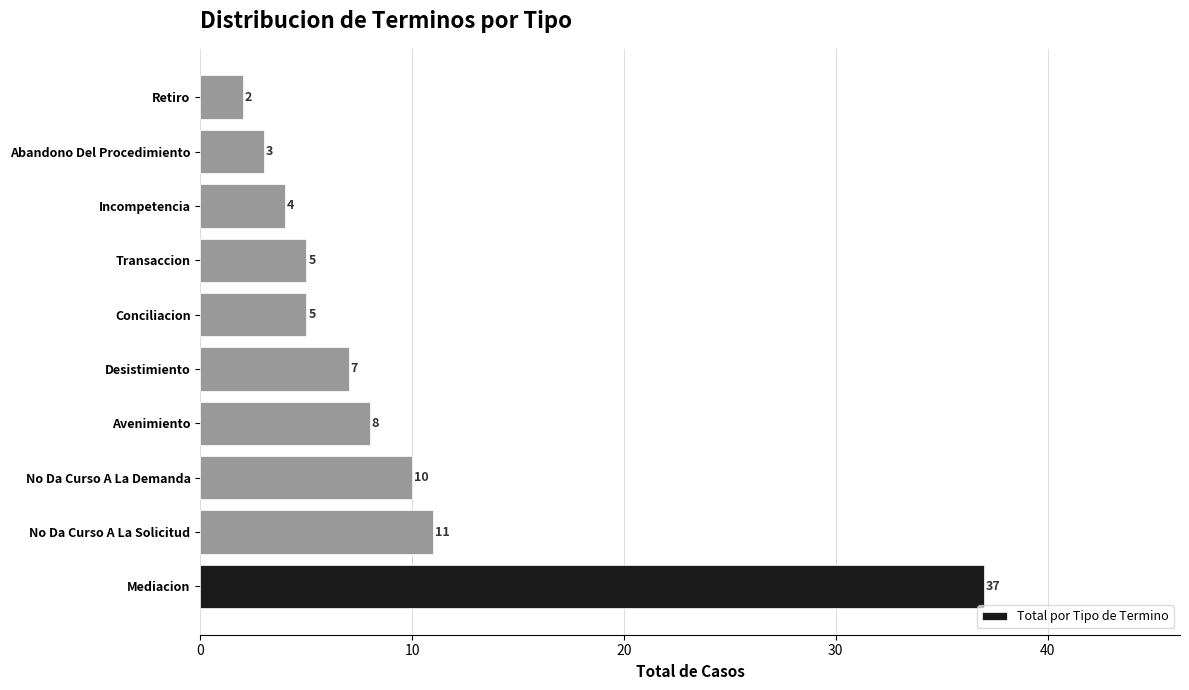

Reading bottom to top, what are all the values shown in this chart?

37	11	10	8	7	5	5	4	3	2